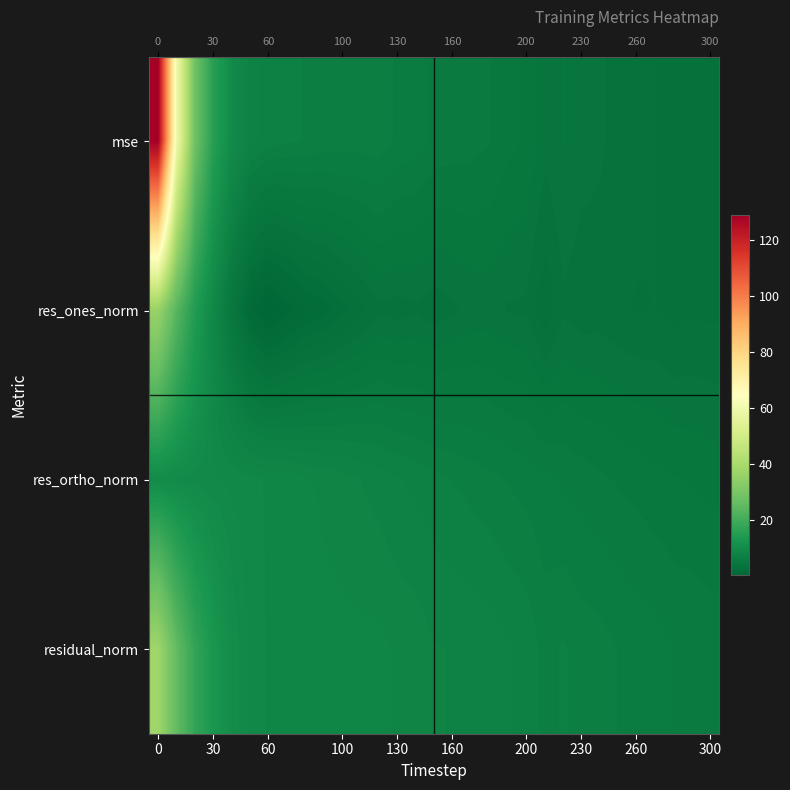

Reading right to left, transcribe all the data shown in this chart.

row_0: 3.1	3.2	3.2	3.4	3.6	3.8	4.0	4.2	4.5	4.1	4.9	5.1	5.5	5.6	5.7	5.8	6.2	6.3	6.7	6.7	6.7	6.8	6.9	7.1	7.2	7.7	10.0	15.5	28.0	59.8	128.8
row_1: 3.3	3.4	3.2	3.4	3.4	3.5	3.7	3.6	3.8	3.0	3.8	3.9	4.1	4.1	3.9	3.6	3.9	3.7	3.8	3.3	2.7	2.2	1.9	1.2	0.4	1.6	4.8	9.0	14.7	23.7	36.2
row_2: 4.8	4.9	5.0	5.1	5.3	5.4	5.5	5.7	5.9	6.0	6.2	6.4	6.6	6.8	6.9	7.1	7.3	7.5	7.7	7.9	8.2	8.3	8.5	8.7	8.9	9.1	9.3	9.5	9.7	9.9	10.2
row_3: 5.8	5.9	5.9	6.2	6.3	6.4	6.6	6.8	7.0	6.8	7.3	7.5	7.8	7.9	7.9	8.0	8.3	8.4	8.6	8.6	8.6	8.6	8.7	8.8	8.9	9.2	10.5	13.1	17.6	25.6	37.6